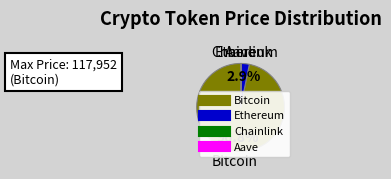

Which slice is the largest?

Bitcoin